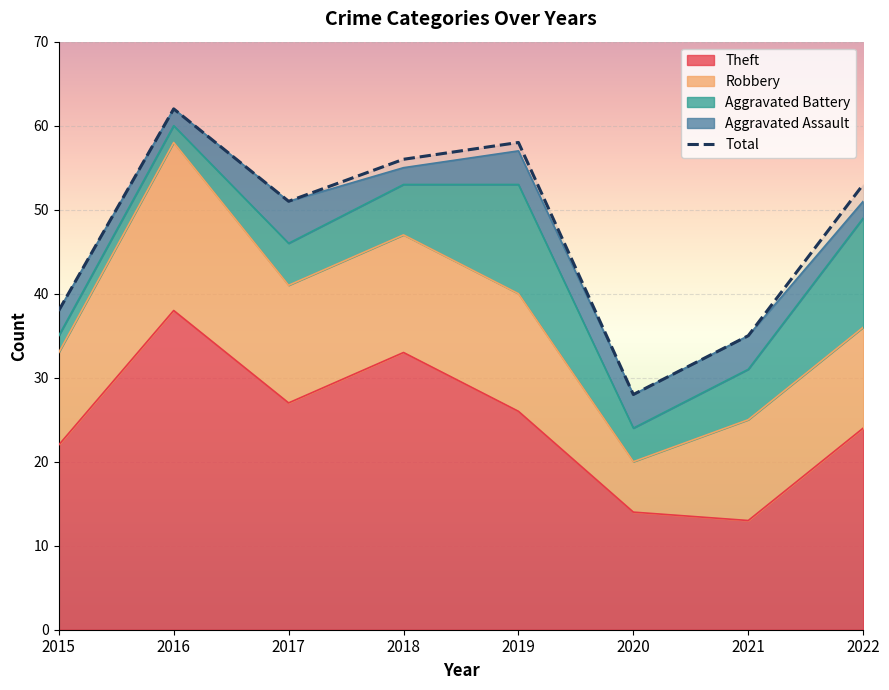

Where is the first local maximum for Aggravated Battery?

2019